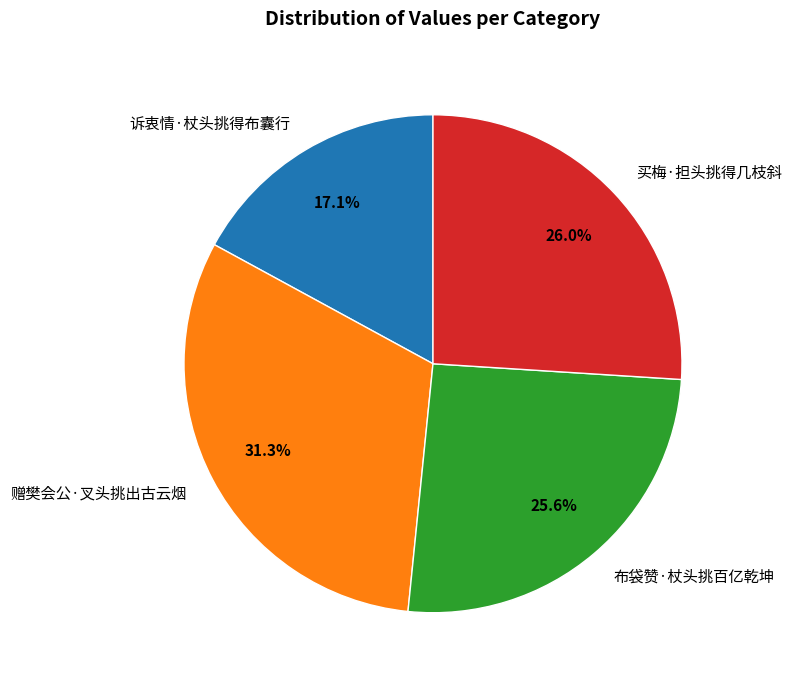

How many segments does this pie chart have?

4